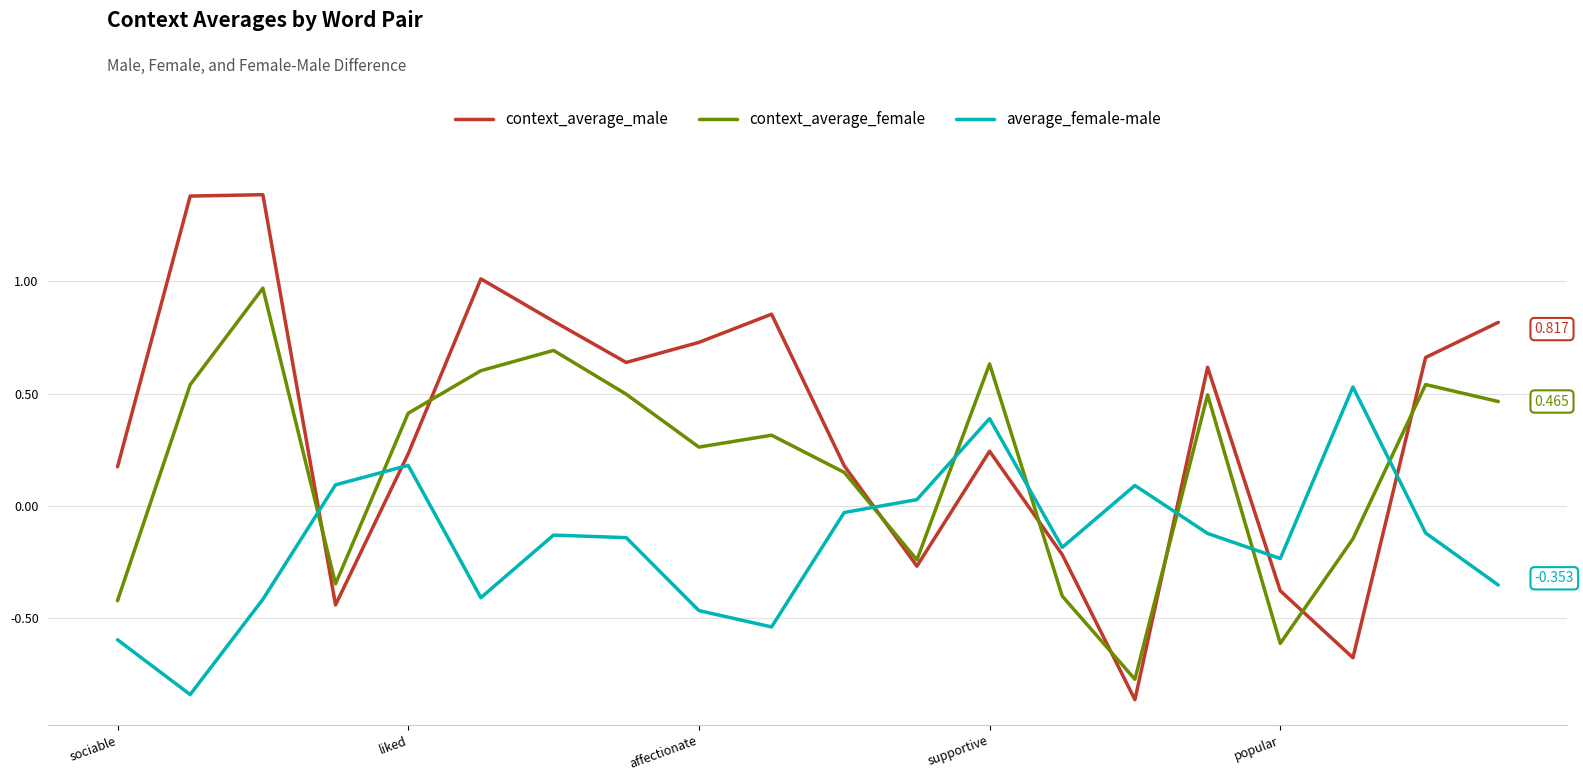

Which series has the largest range (max minus min)?

context_average_male